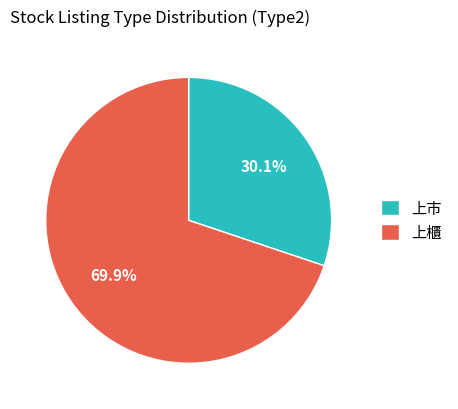

Between 上市 and 上櫃, which is larger?

上櫃